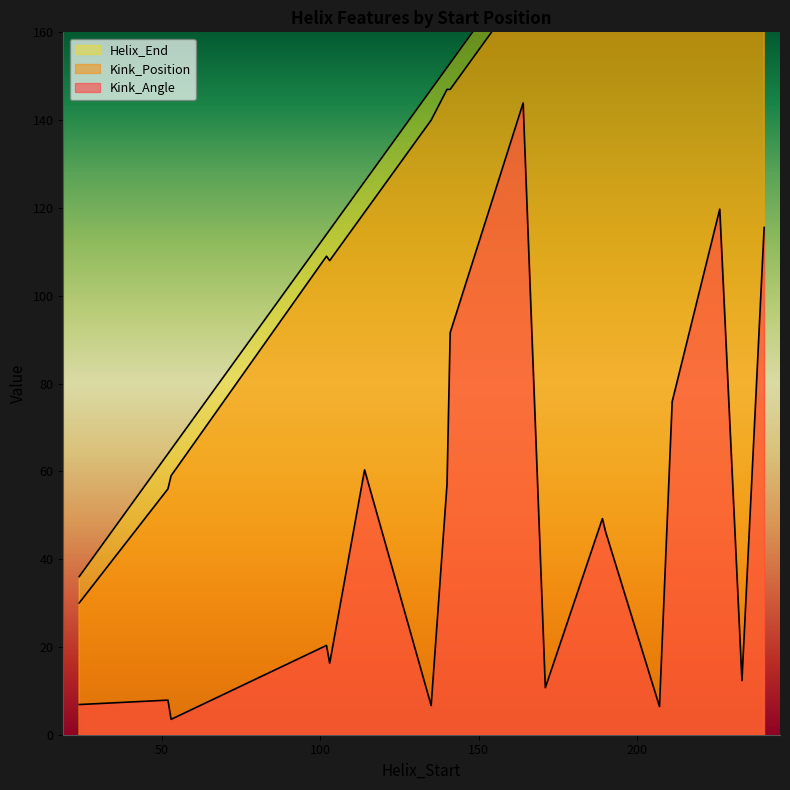

Where is Kink_Position nearest to the value 137?

135